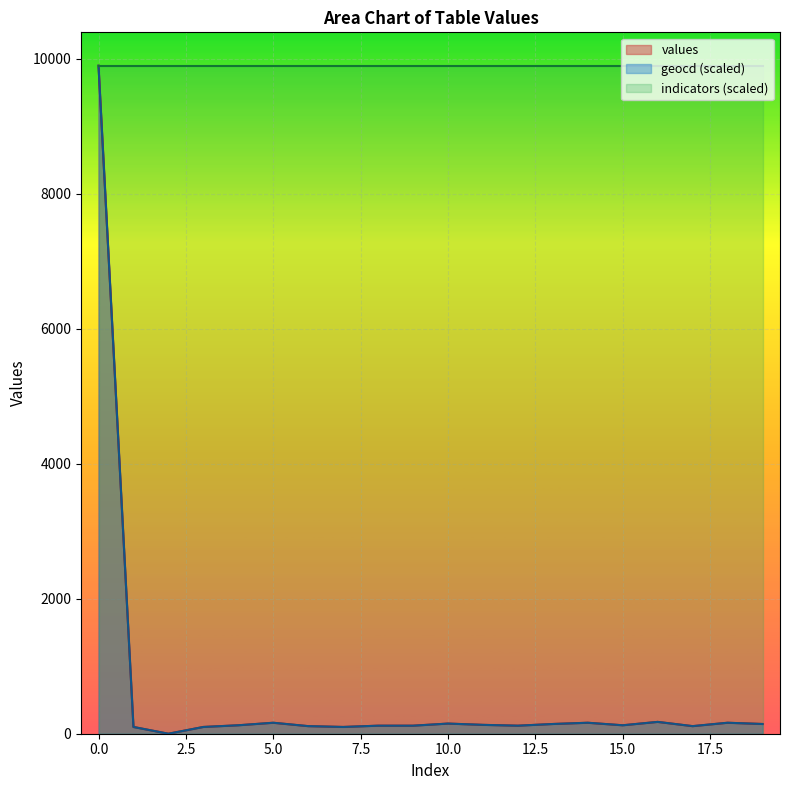

Which series has the largest total across all categories?

indicators (scaled)